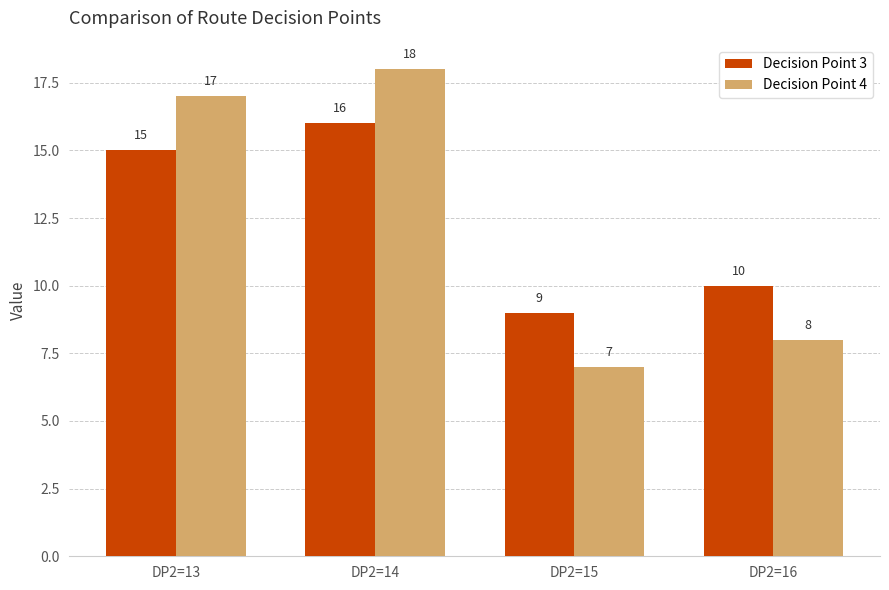

How many bars are there in total?

8